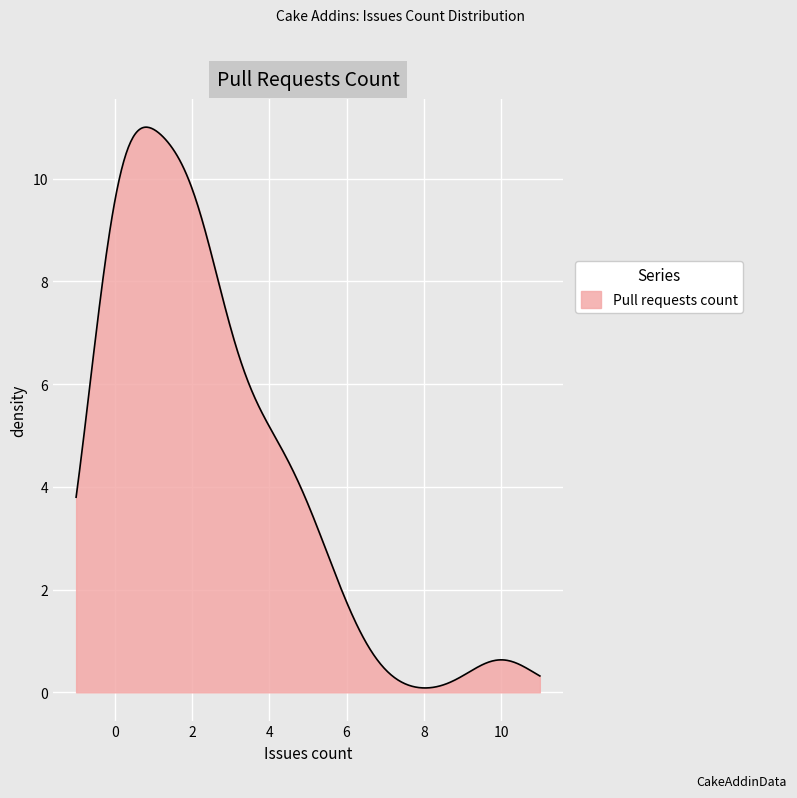

What is the difference between the maximum and minimum values?

10.9